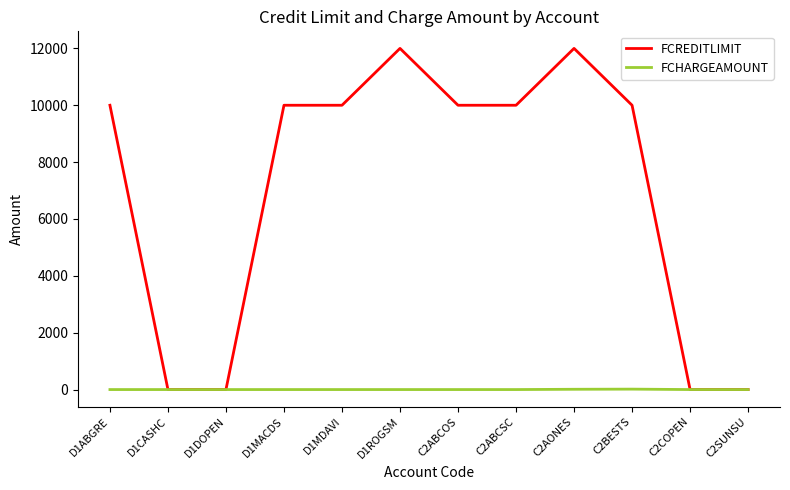

Which series has the largest total across all categories?

FCREDITLIMIT